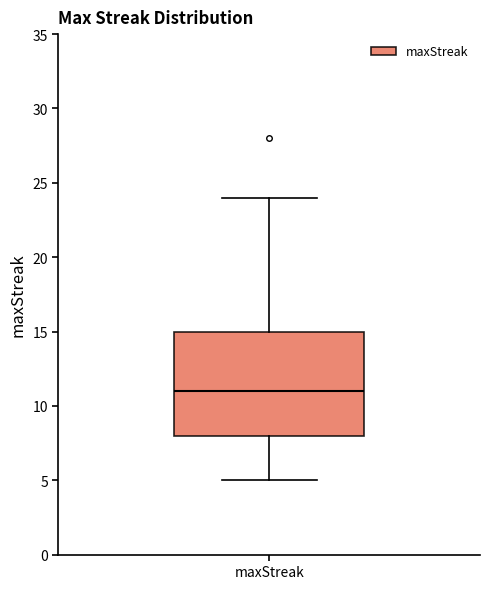

Read this box plot against the y-axis: the position of the median line, the range covered by the box, and the ends of both whiskers. The values are not printed on the chart, so give them approximately, as read against the axis.

median 11, box 8 to 15, whiskers 5 to 24